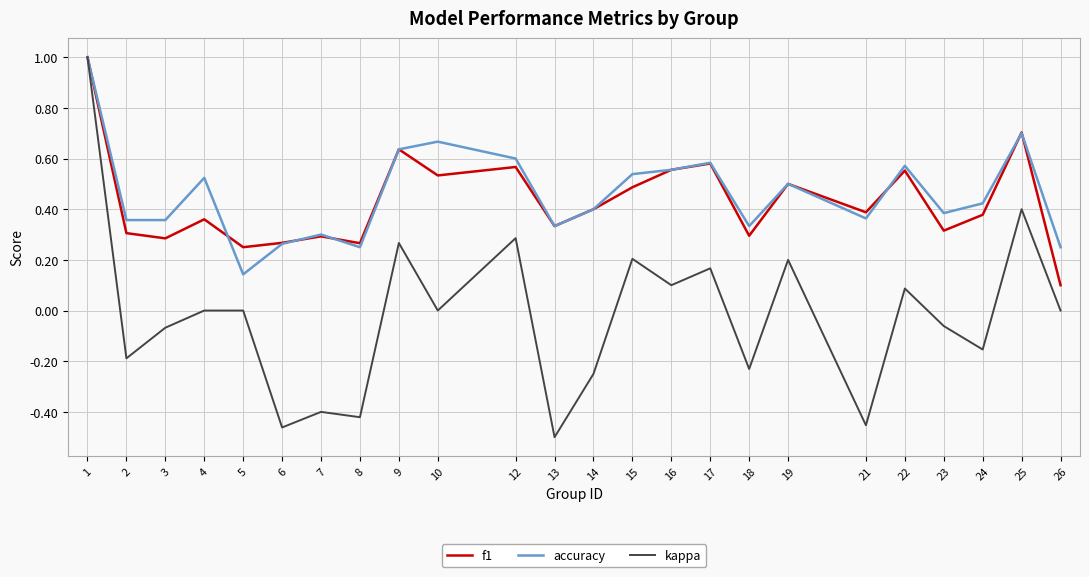

What is the maximum value for accuracy?

1.0